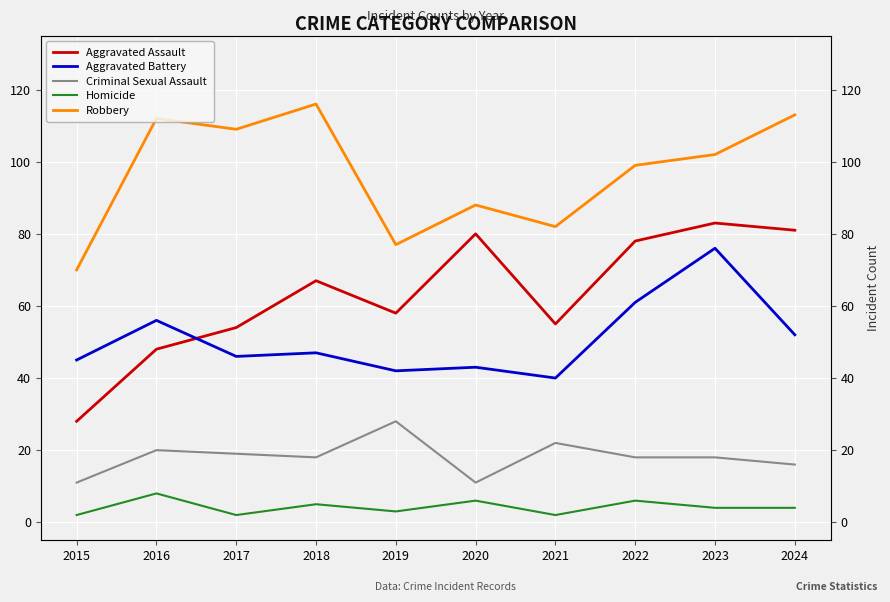

Which category has the lowest value across all series?

2015